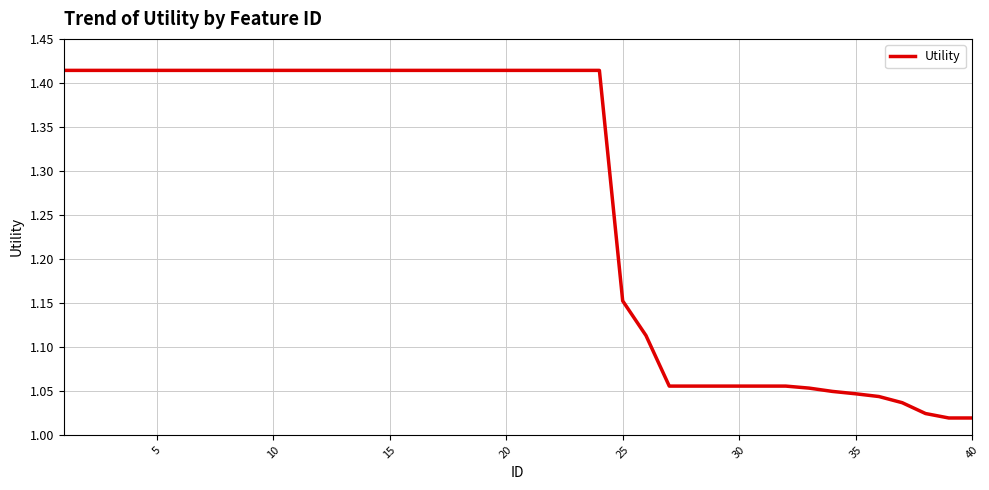

What is the difference between the maximum and minimum values?

0.4